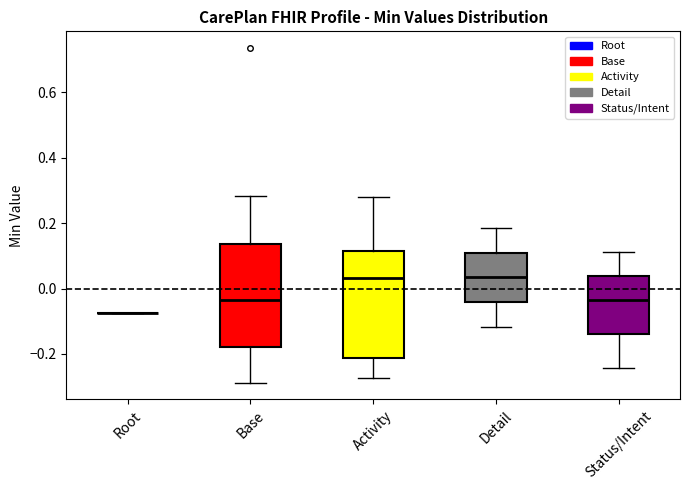

Where does the lower whisker of the box for Activity end on the y-axis? The values are not printed on the chart, so give them approximately, as read against the axis.

-0.28